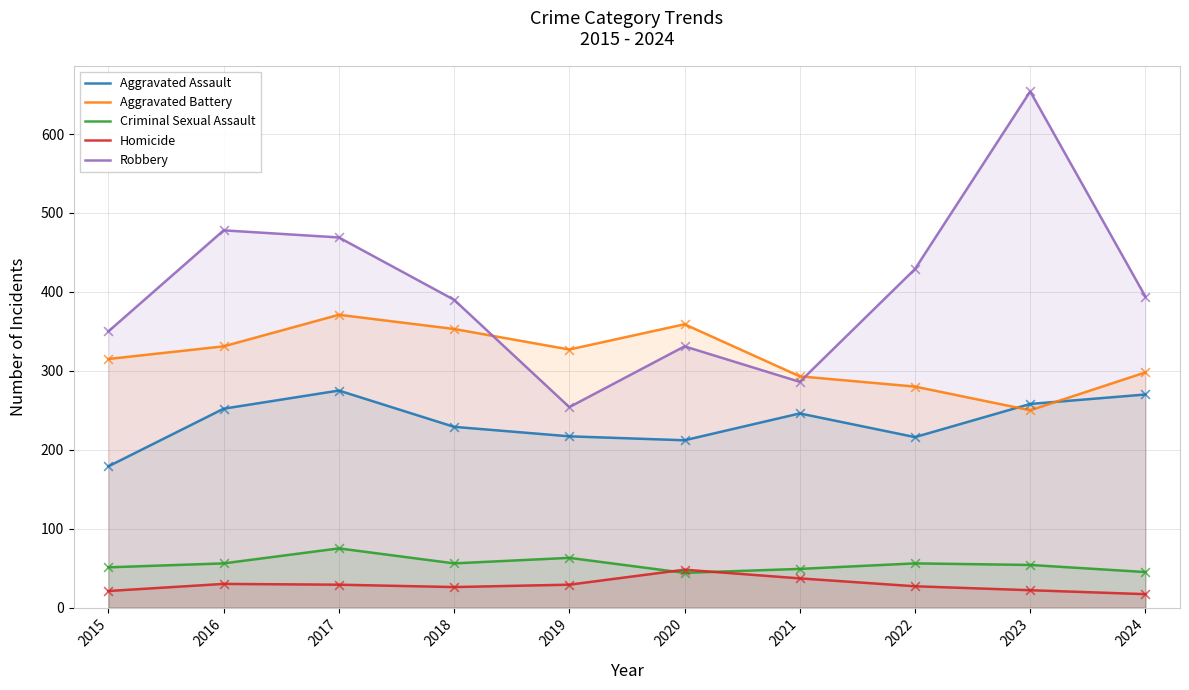

At which category is the sum across all series the highest?

2023